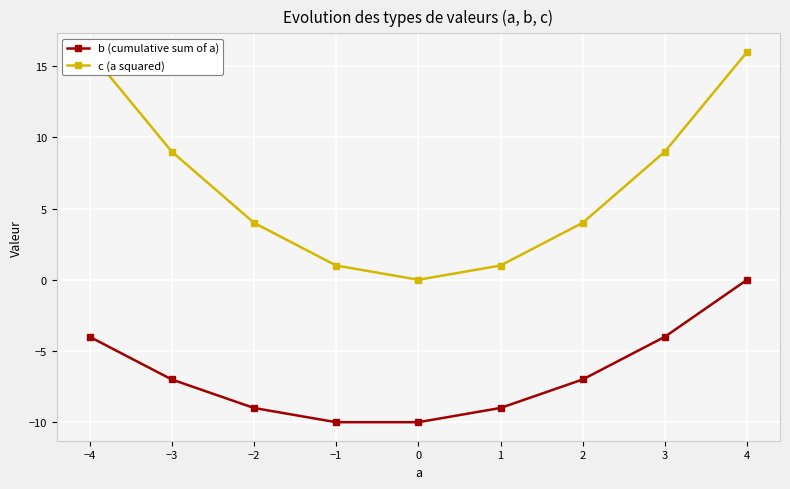

What are all the series names shown in the legend?

b (cumulative sum of a), c (a squared)